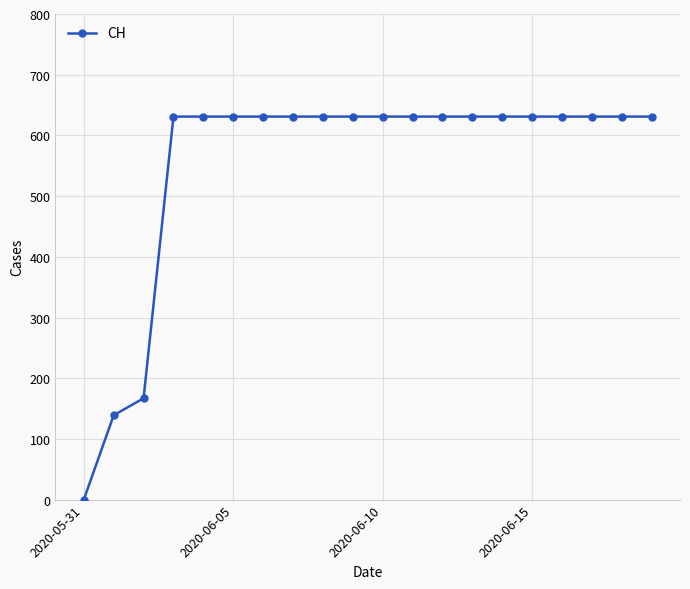

What is the sum of all values?

11033